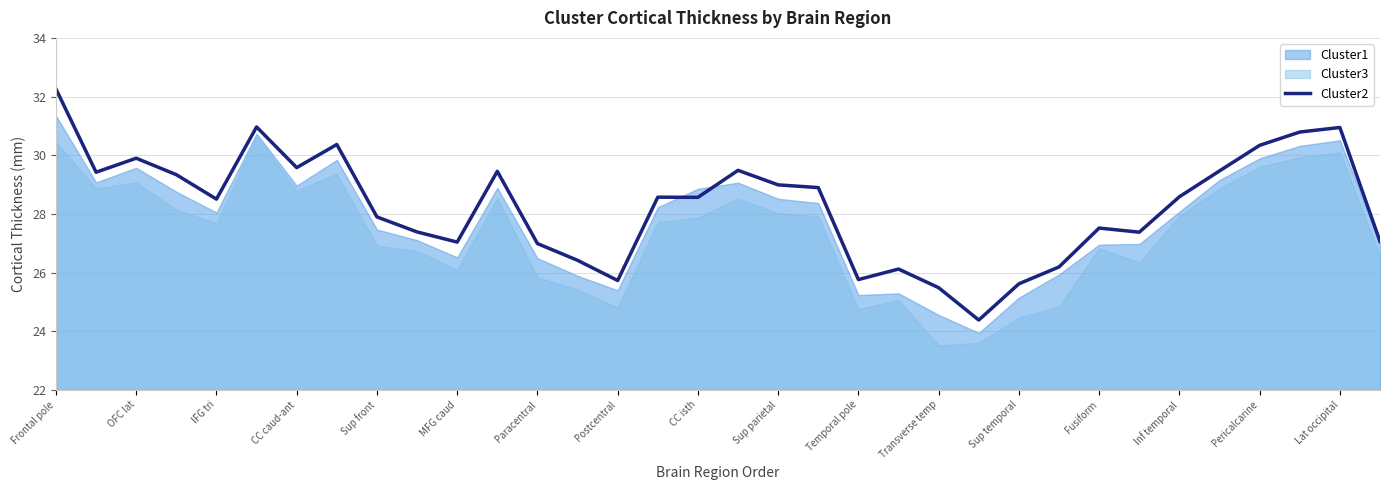

The value of Cluster2 at Inf temporal is 28.6. True or false?

True